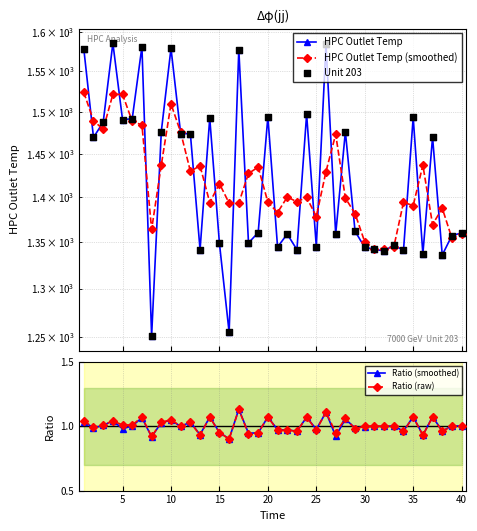

What are all the series names shown in the legend?

HPC Outlet Temp, HPC Outlet Temp (smoothed), Unit 203, Ratio (smoothed), Ratio (raw)